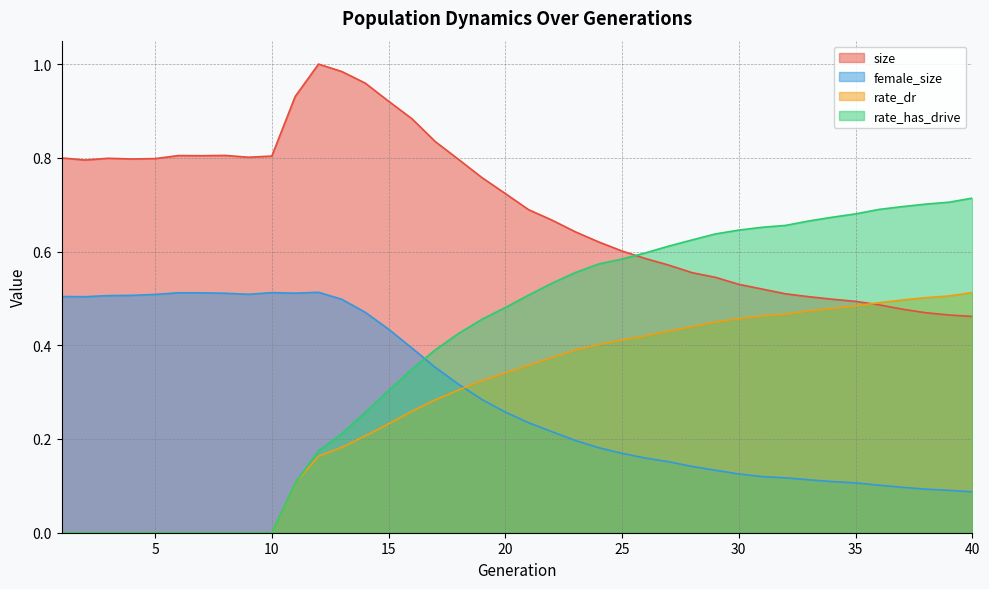

What is the value of the rate_dr point at the 32nd from the left?

0.5